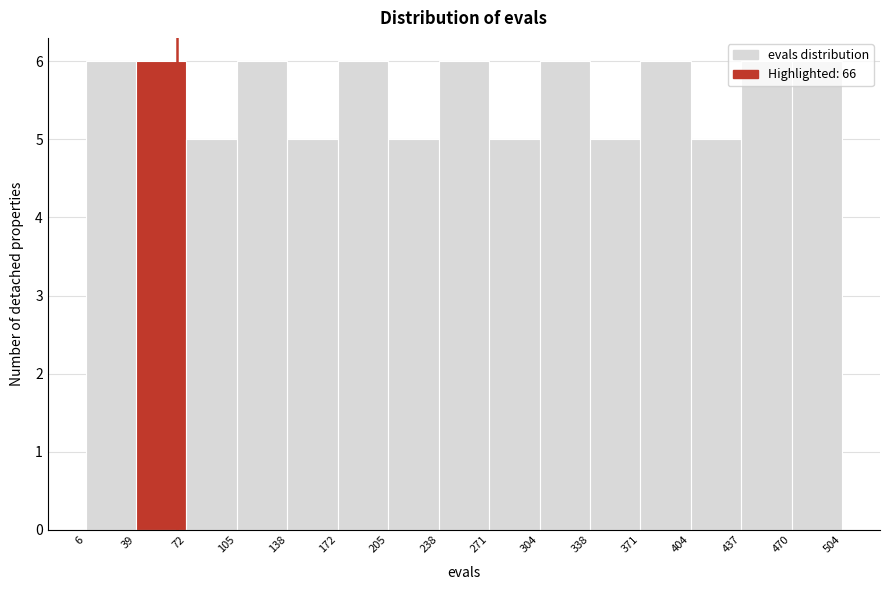

Reading left to right, list every bar in this chart as the range it spans on the x-axis followed by its height. The values are not printed on the chart, so give them approximately, as read against the axis.

6 to 39: 6
39 to 72: 6
72 to 105: 5
105 to 138: 6
138 to 172: 5
172 to 205: 6
205 to 238: 5
238 to 271: 6
271 to 304: 5
304 to 338: 6
338 to 371: 5
371 to 404: 6
404 to 437: 5
437 to 470: 6
470 to 504: 6